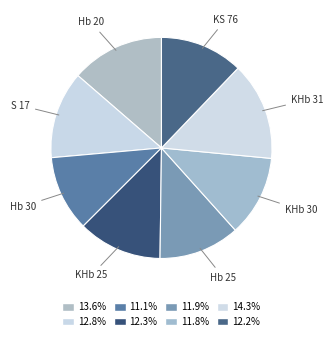

What is the ratio of the value at KHb 30 to the value at KHb 31?

0.8